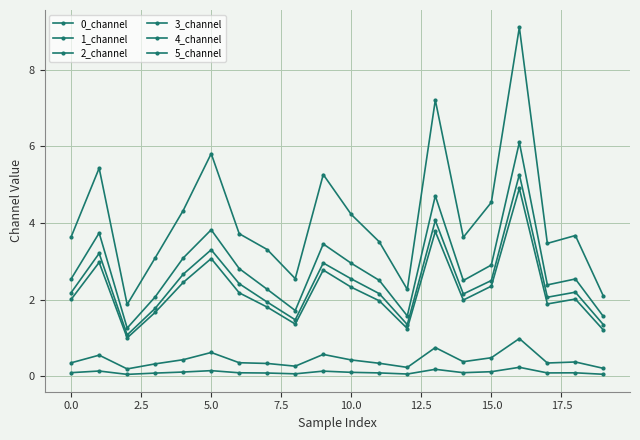

In 0_channel, how many points are lower than both neighbors (excluding endpoints)?

5